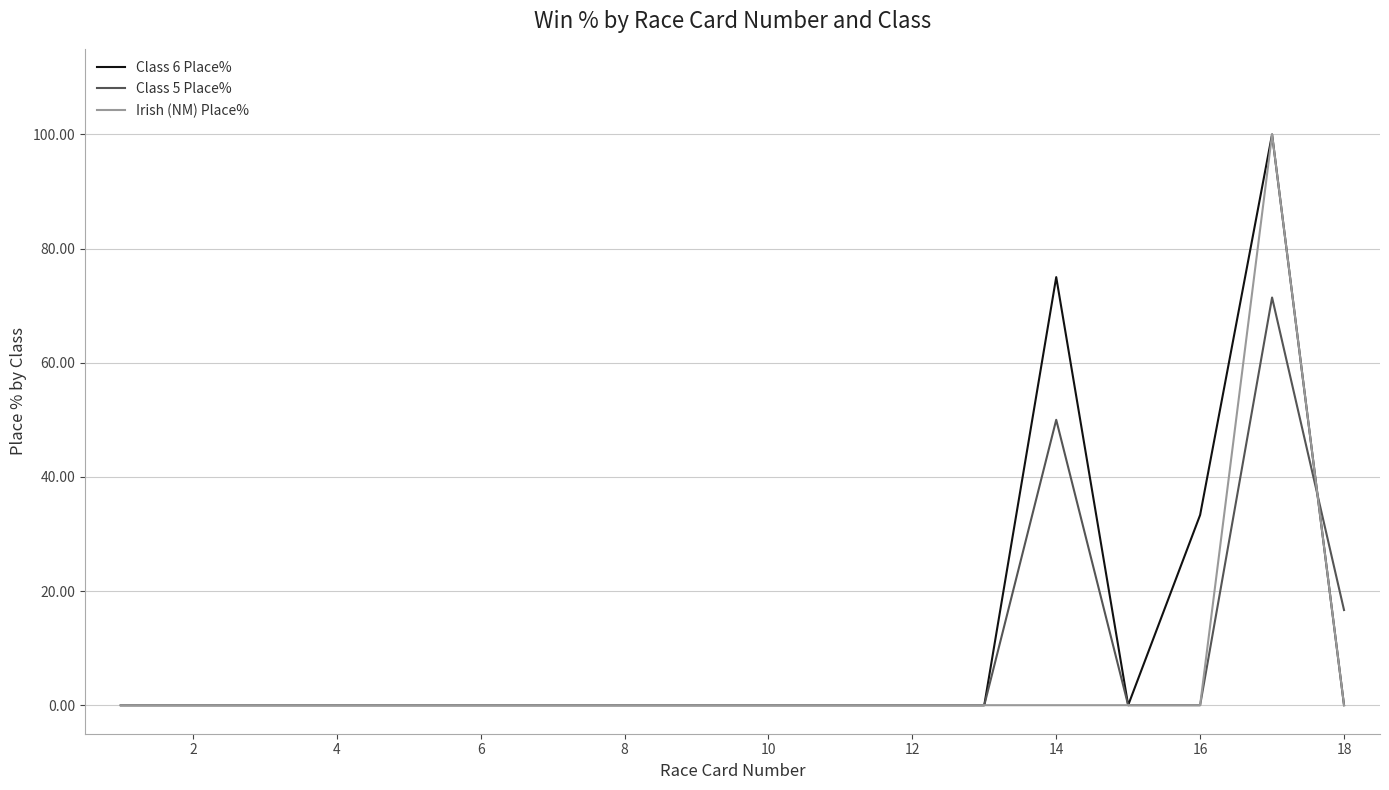

True or false: Class 6 Place% has more than 0 interior local peaks.

True